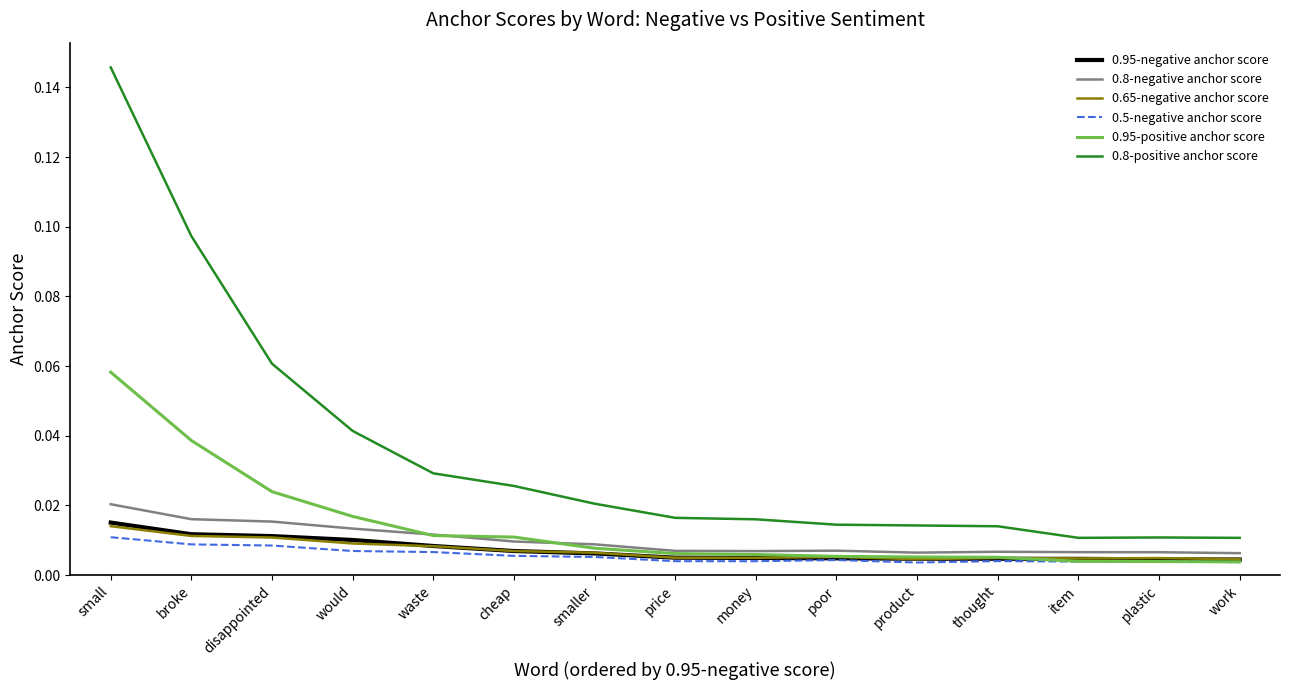

True or false: 0.65-negative anchor score has more than 1 points higher than both neighbors.

True